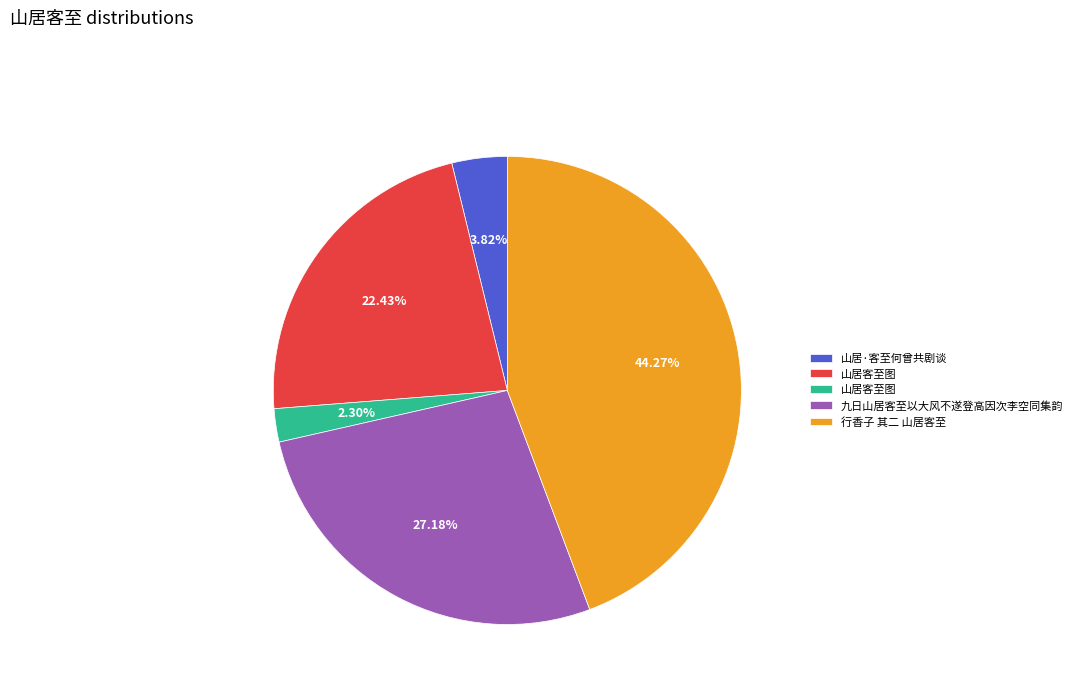

Is there any slice that represents more than half of the pie?

No